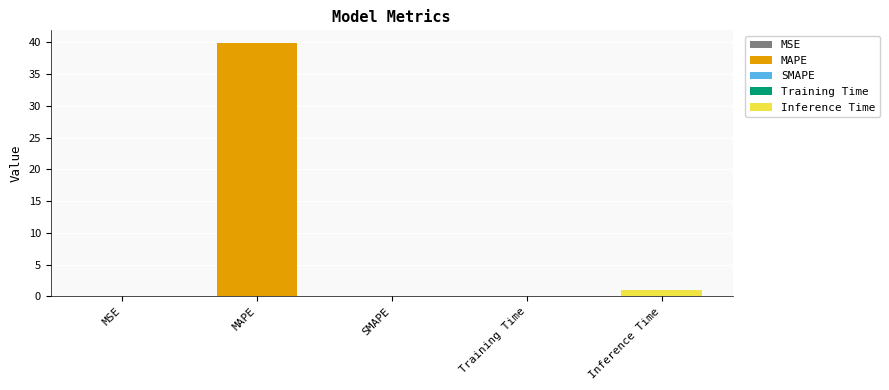

At which label is the value closest to 19?

Inference Time